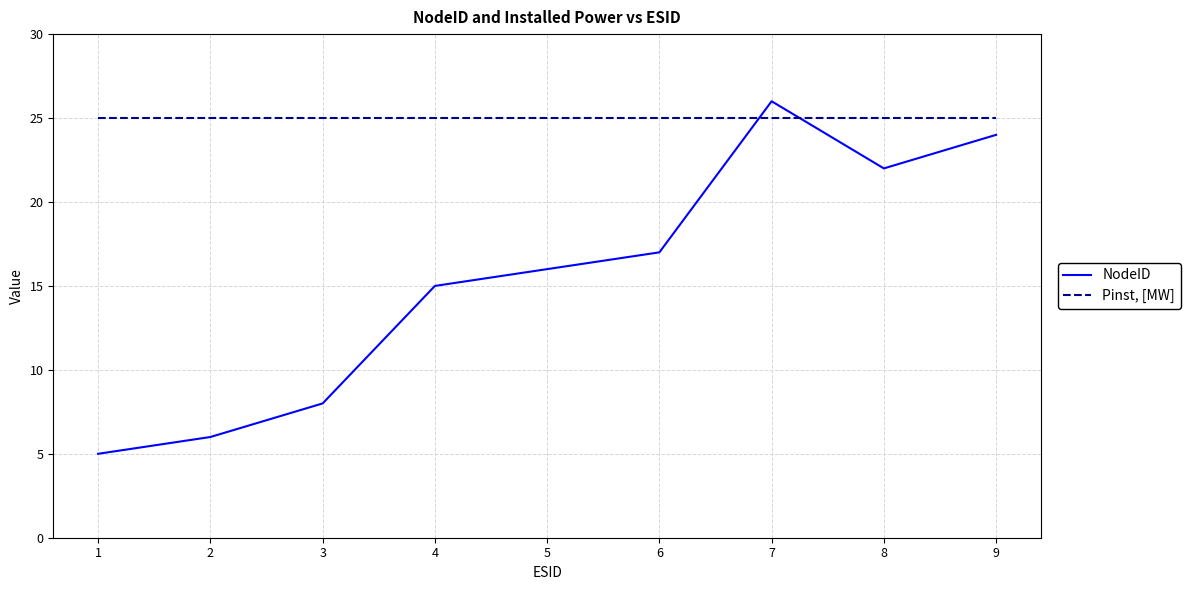

Rank the series by their average value, from lowest to highest.

NodeID, Pinst, [MW]